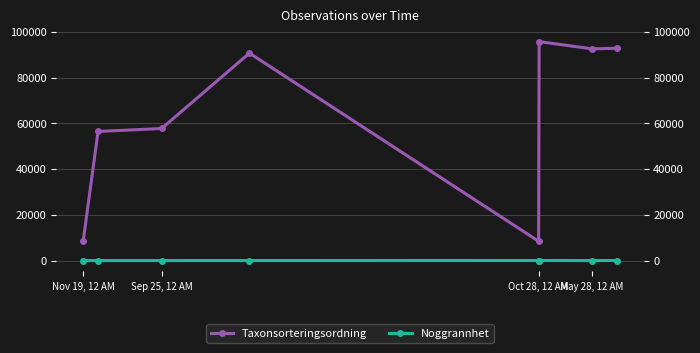

What is the spread (max minus min) of values at Oct 28, 12 AM?

8411